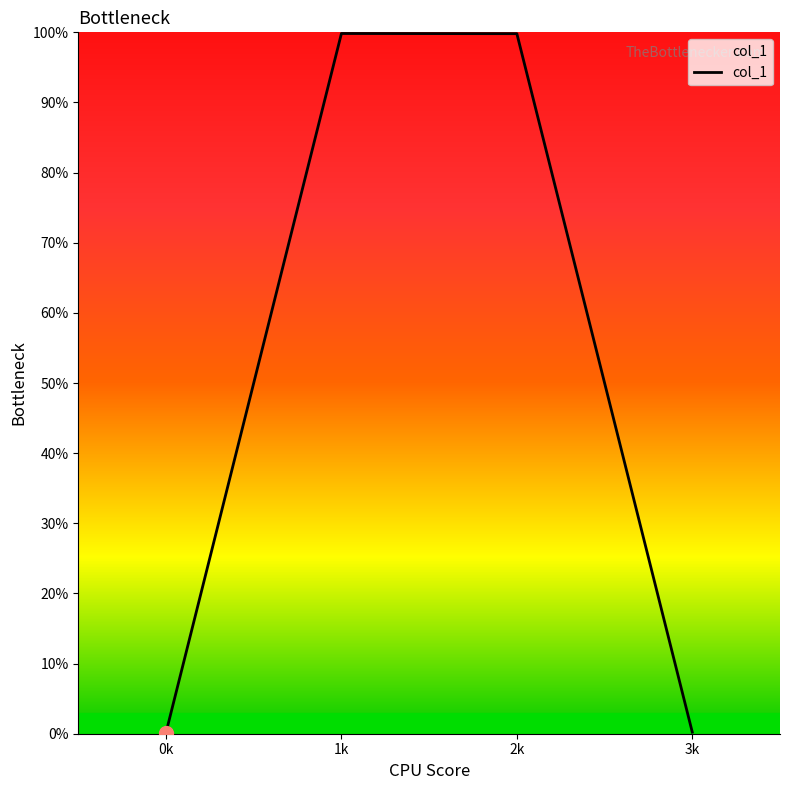

What is the value of the 3rd point from the left?

1.0